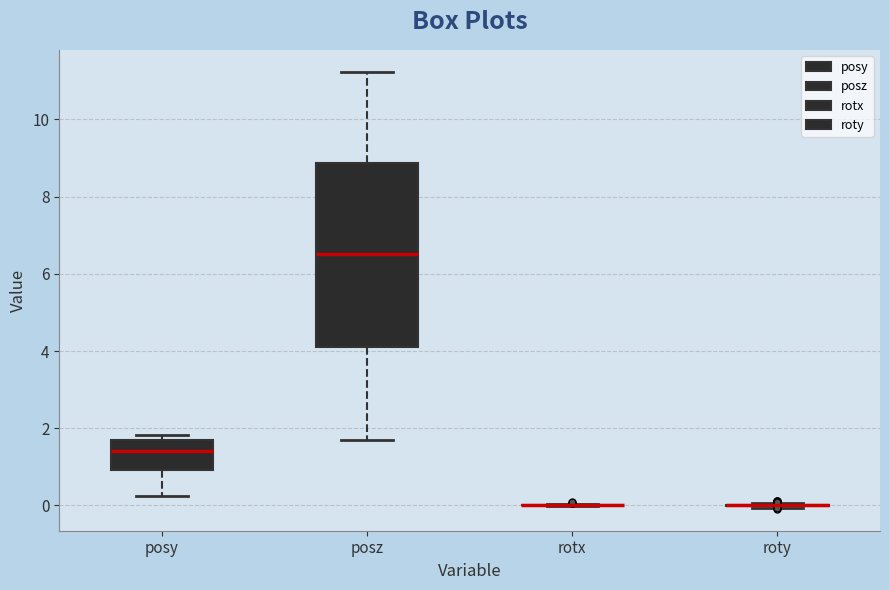

Reading left to right, read every box against the y-axis: the position of its median line, the range the box covers, and the ends of its whiskers. The values are not printed on the chart, so give them approximately, as read against the axis.

posy: median 1.4, box 1.0 to 1.8, whiskers 0.2 to 1.8 (just above the box's upper edge)
posz: median 6.6, box 4.0 to 8.8, whiskers 1.6 to 11.2
rotx: box collapsed to a line at 0.0, whiskers 0.0 to 0.0
roty: box collapsed to a line at 0.0, whiskers 0.0 to 0.0